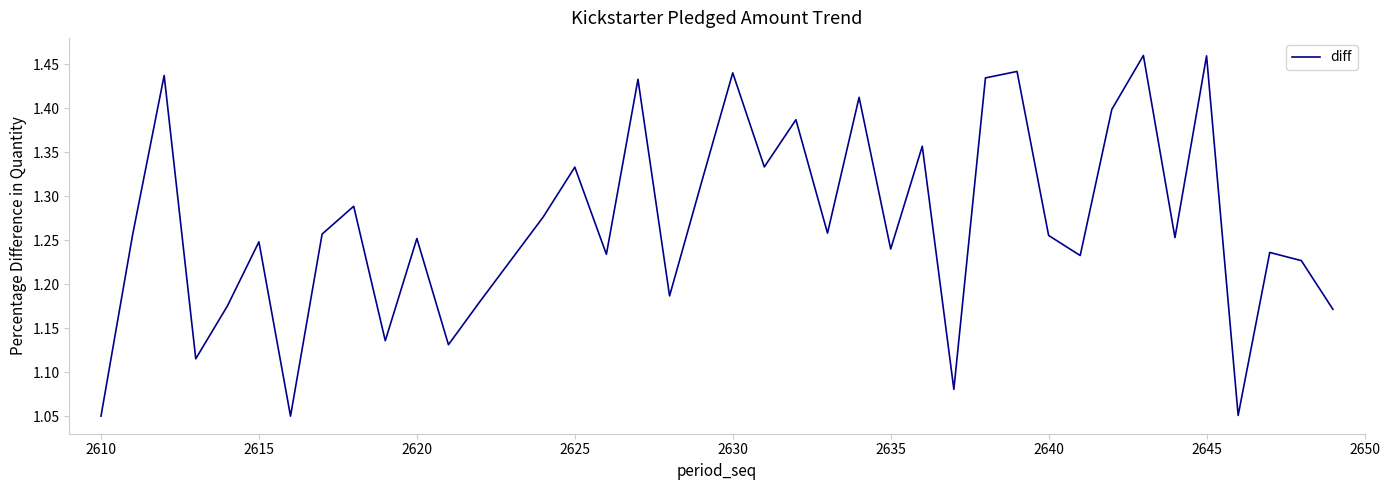

Count the values in the range 1 to 2.

40